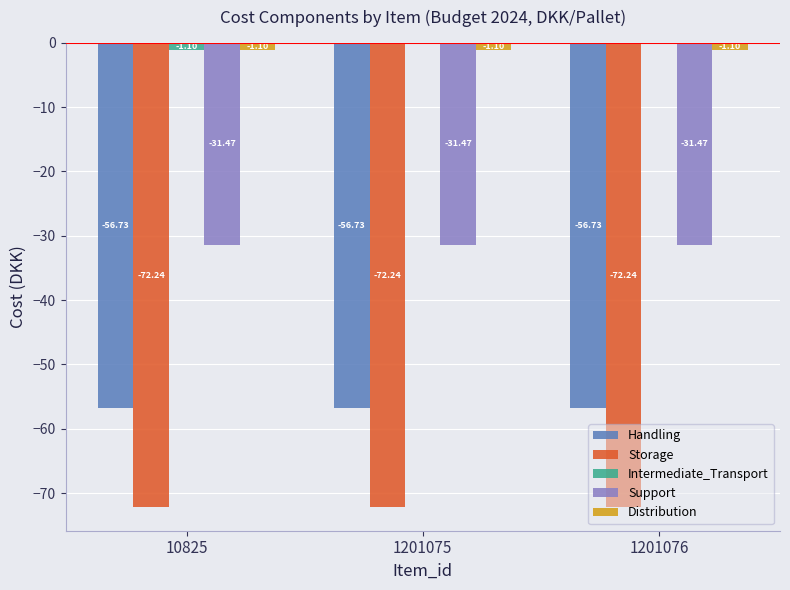

Which series changed the most between 10825 and 1201075?

Intermediate_Transport